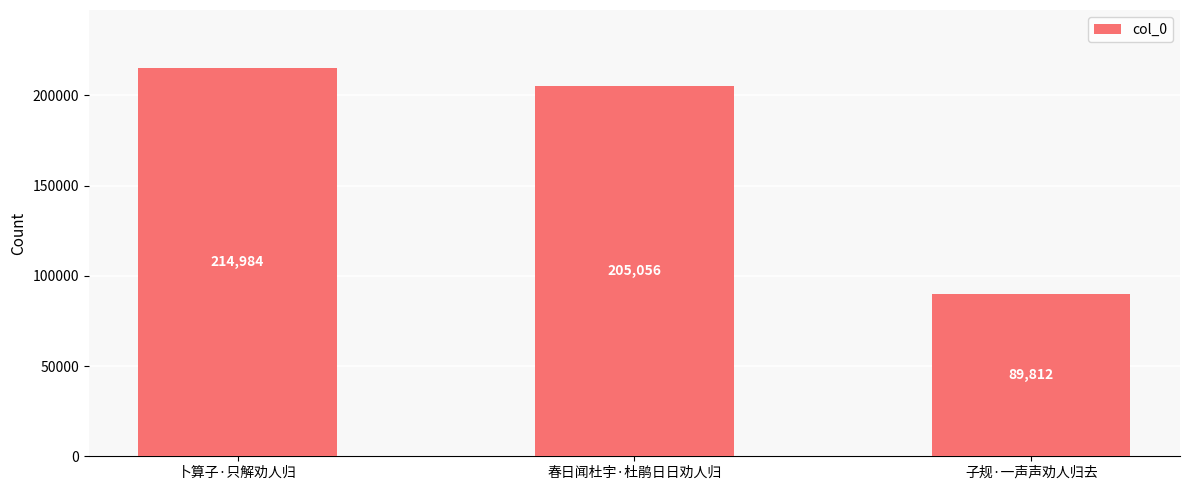

Which category has the highest value across all series?

卜算子·只解劝人归